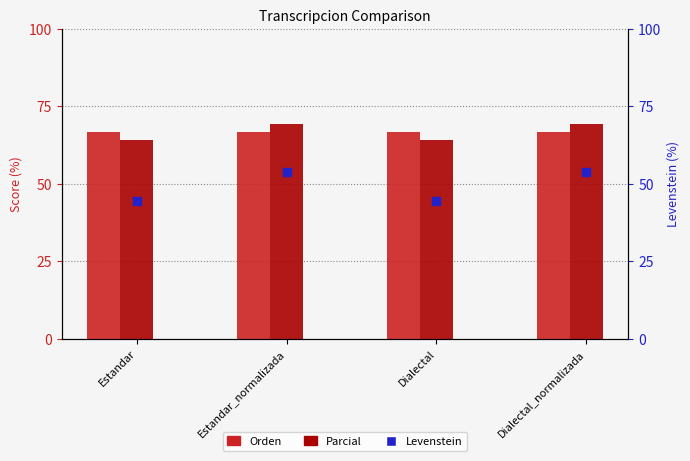

Is the value of Parcial at Estandar greater than the value of Levenstein at Dialectal_normalizada?

Yes